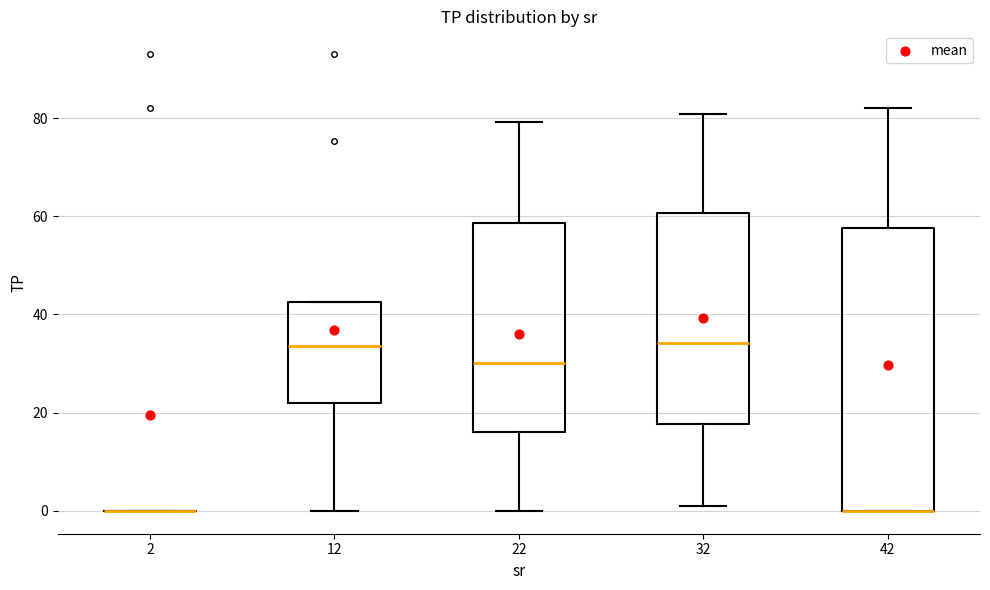

Reading left to right, transcribe this box plot: for each box, give where its median line is, the range the box spans, and where its two whiskers end, as read against the y-axis. The values are not printed on the chart, so give them approximately, as read against the axis.

2: box collapsed to a line at 0, whiskers 0 to 0
12: median 34, box 22 to 42, whiskers 0 to 42
22: median 30, box 16 to 58, whiskers 0 to 80
32: median 34, box 18 to 60, whiskers 2 to 80
42: median 0 (drawn on the box's lower edge), box 0 to 58, whiskers 0 to 82